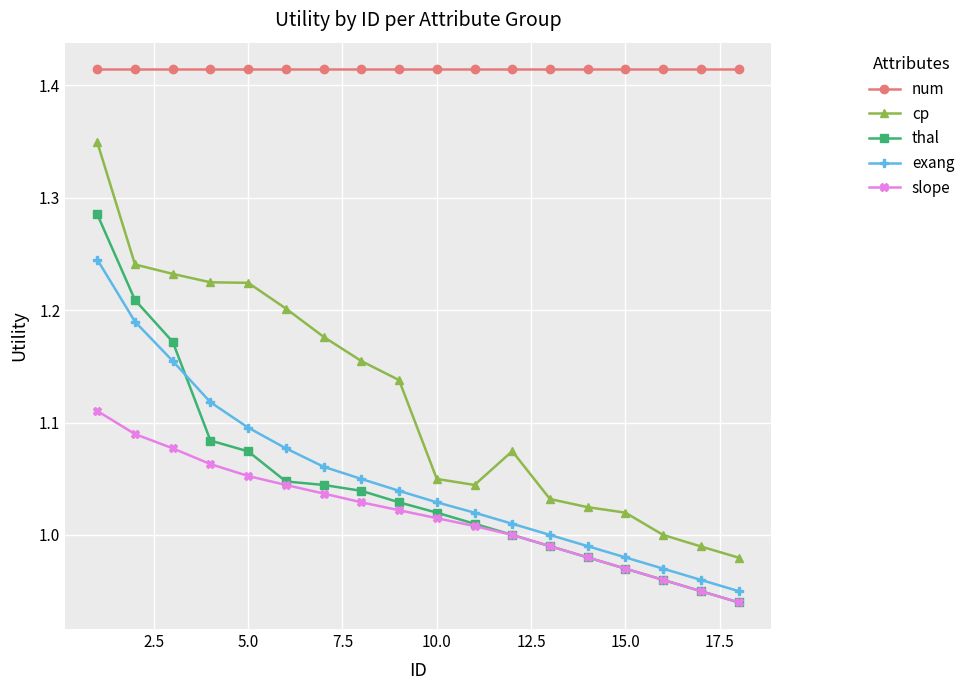

True or false: num and cp intersect in this chart.

False